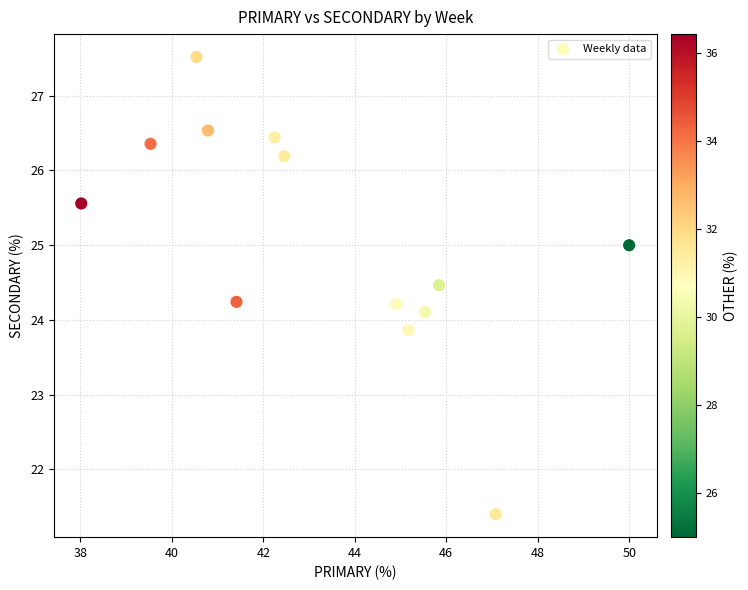

What is the range of Y values (max minus min)?

6.1